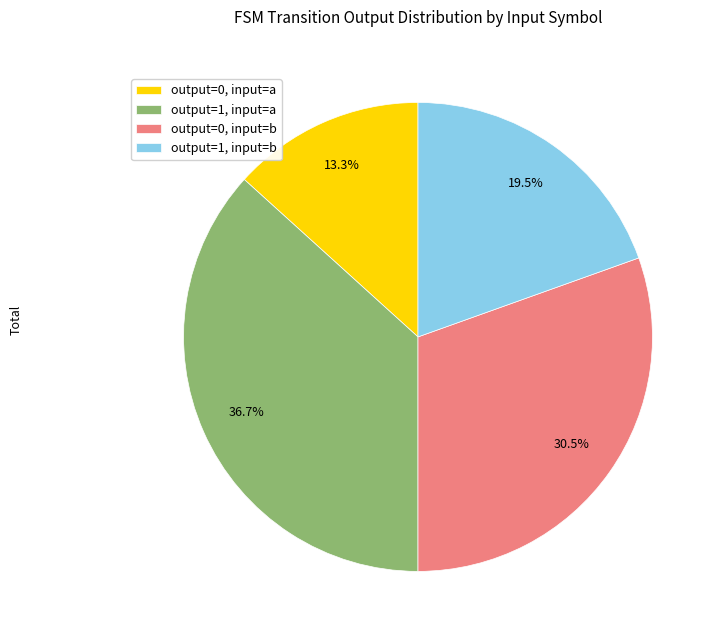

Does any single category account for the majority?

No